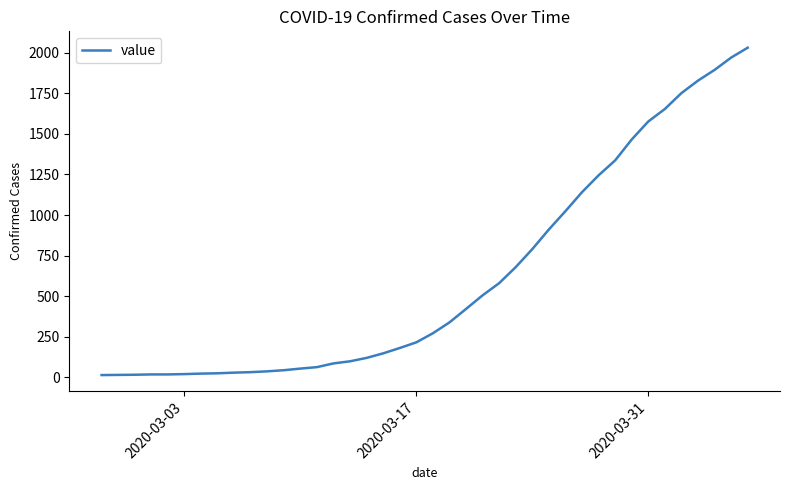

Does the chart have visible grid lines?

No